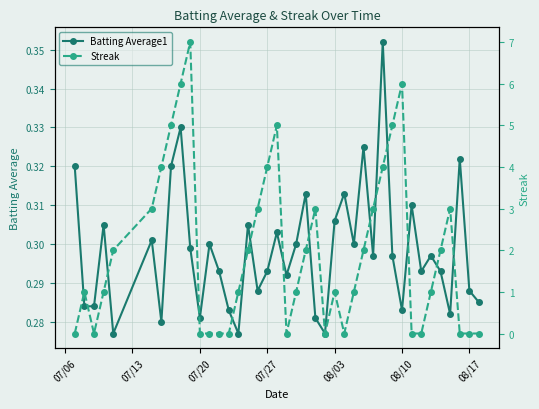

List the series in order of their peak value, lowest first.

Batting Average1, Streak